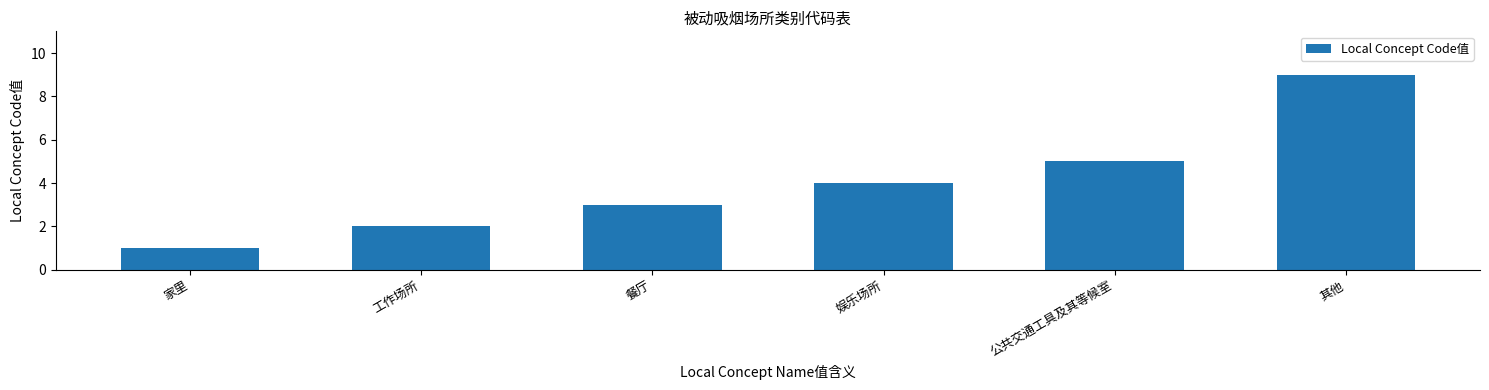

Approximately how many times larger is the value at 公共交通工具及其等候室 compared to 其他?

0.6